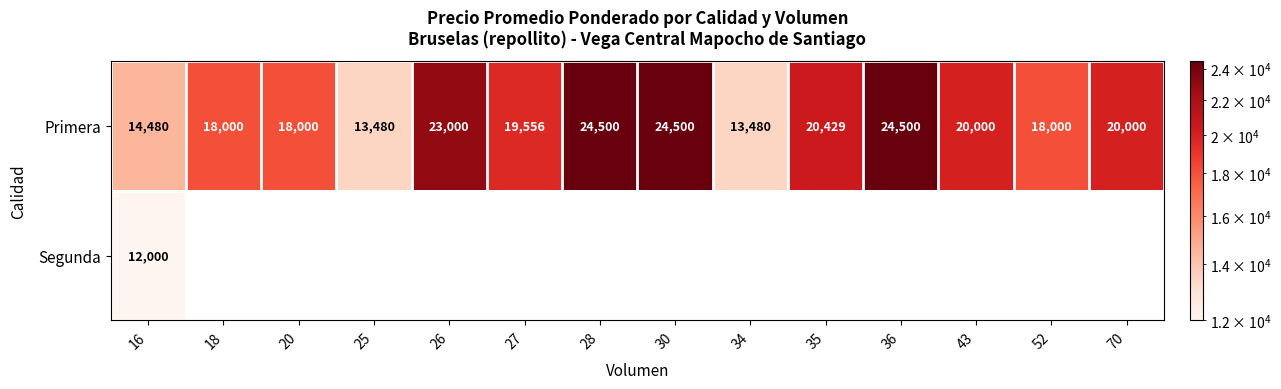

The Primera series shows 18000 at 18. True or false?

True